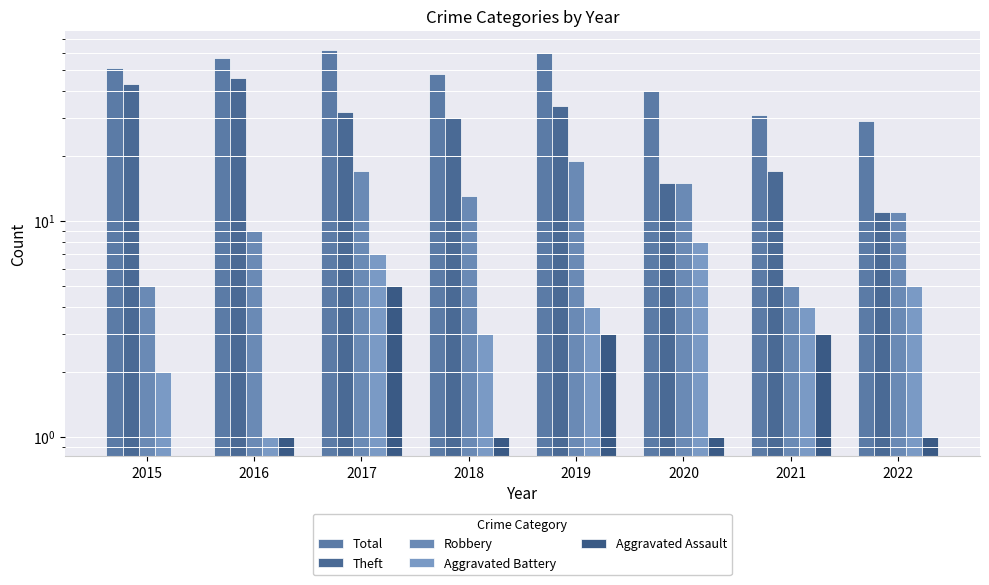

Are the bars grouped side by side (vs. stacked)?

Yes